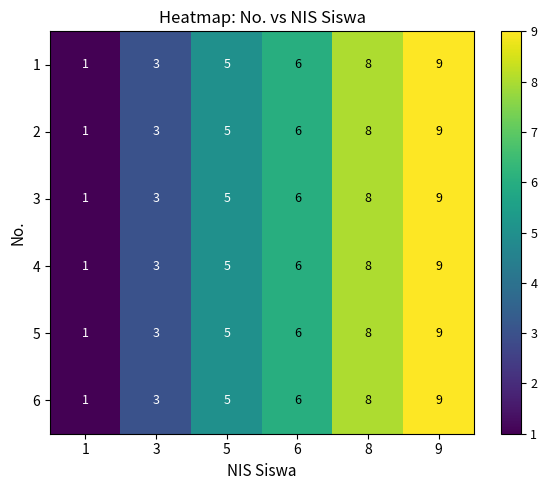

What is the approximate value of 1 at 5?

5